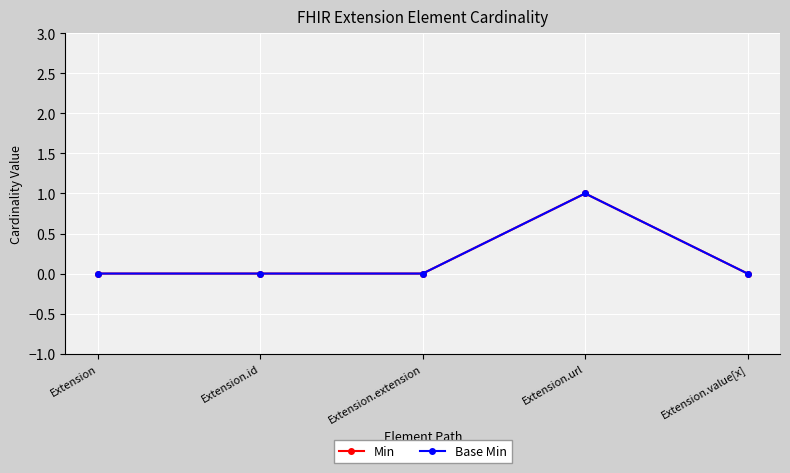

At which category is the sum across all series the highest?

Extension.url